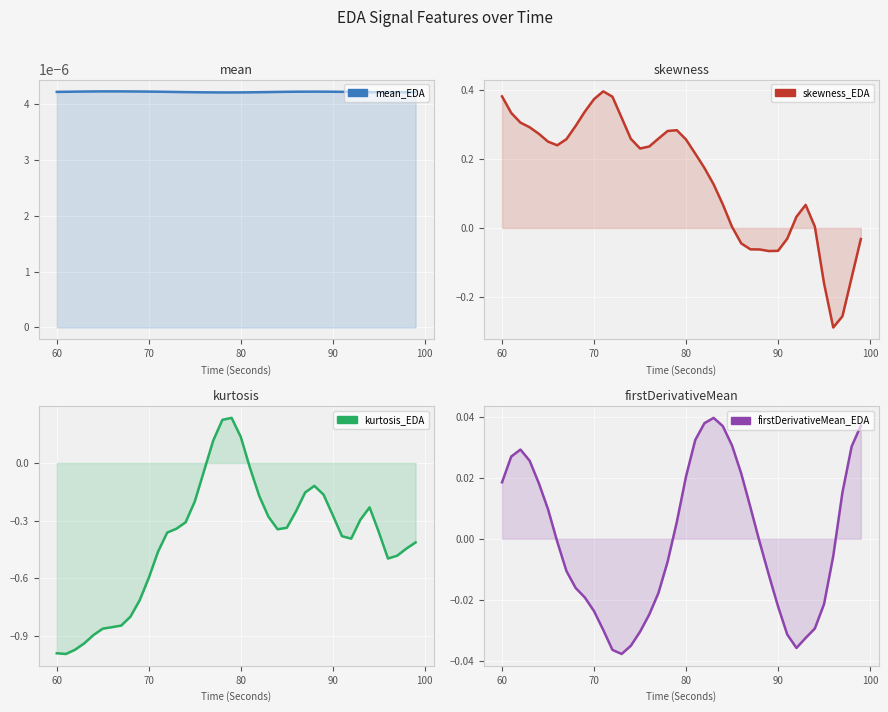

What is the difference between the skewness_EDA values at 66 and 96?

0.5